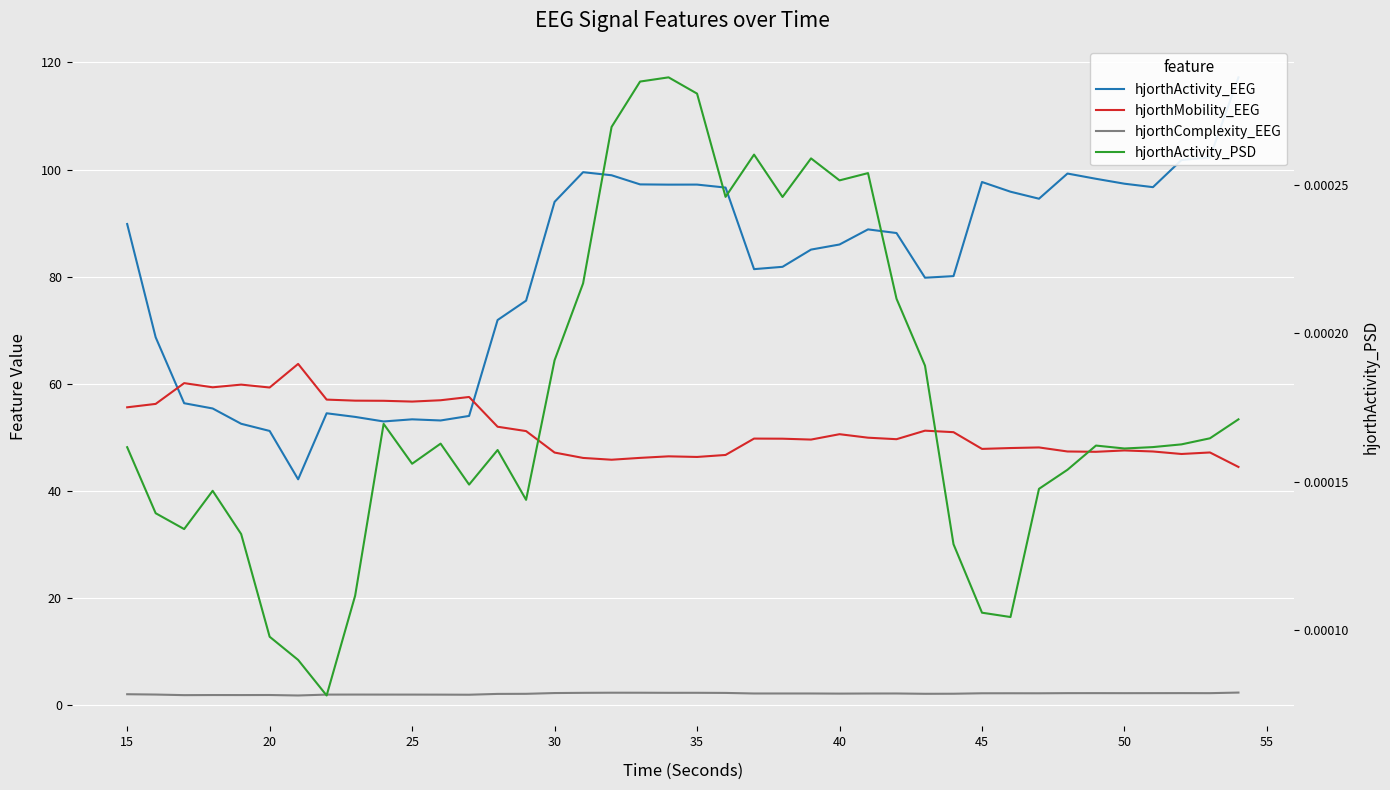

What is the sum of all hjorthComplexity_EEG values?

81.9